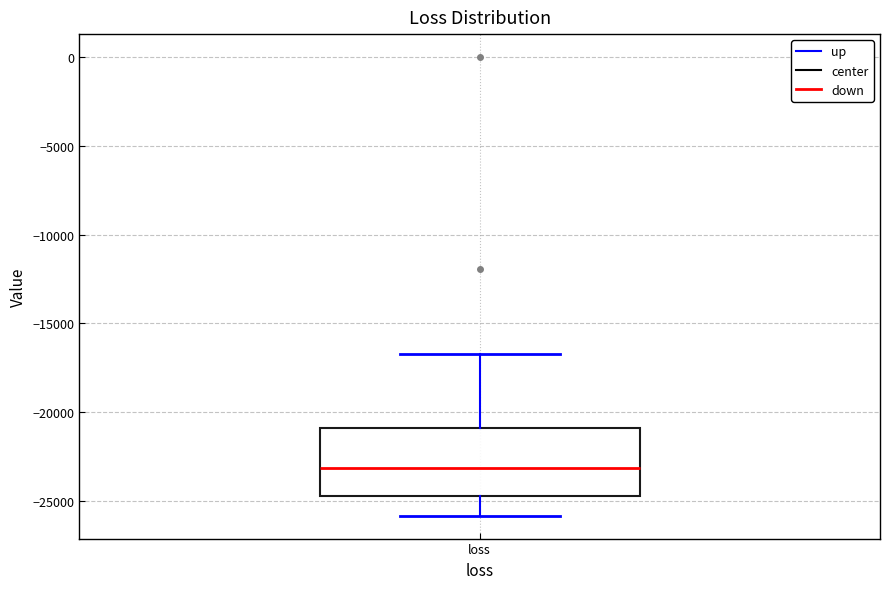

Where is the upper edge of the box for loss on the y-axis? The values are not printed on the chart, so give them approximately, as read against the axis.

-21000